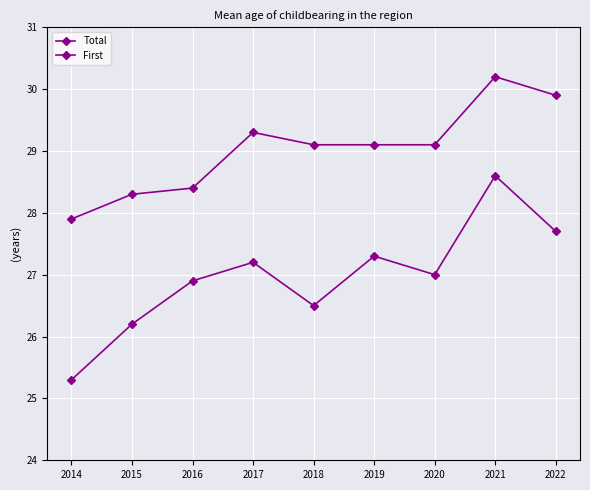

How many categories are shown in the chart?

9